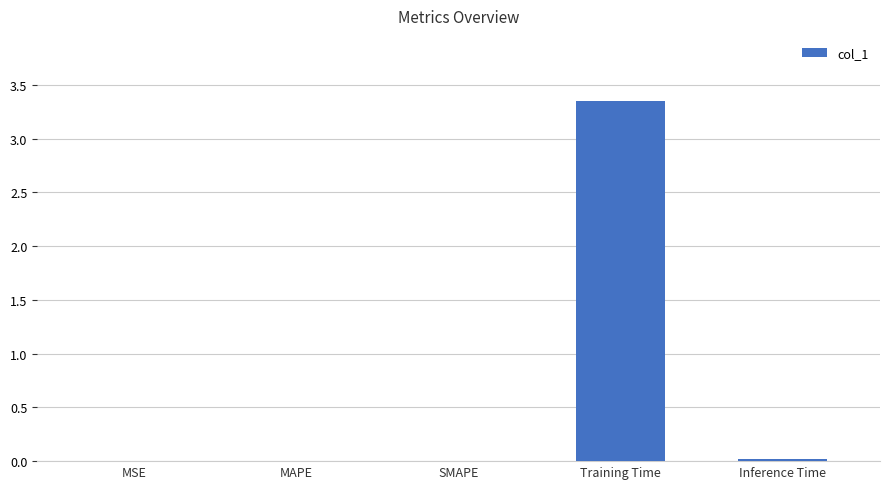

Which label corresponds to the largest value in the chart?

Training Time